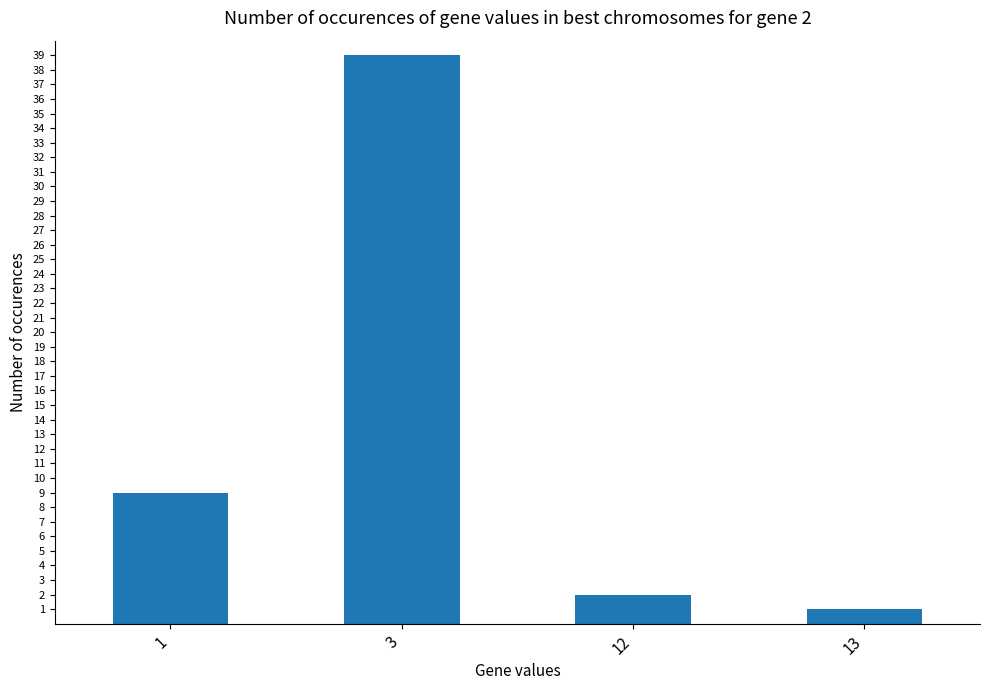

Rank the categories by value from lowest to highest.

13, 12, 1, 3